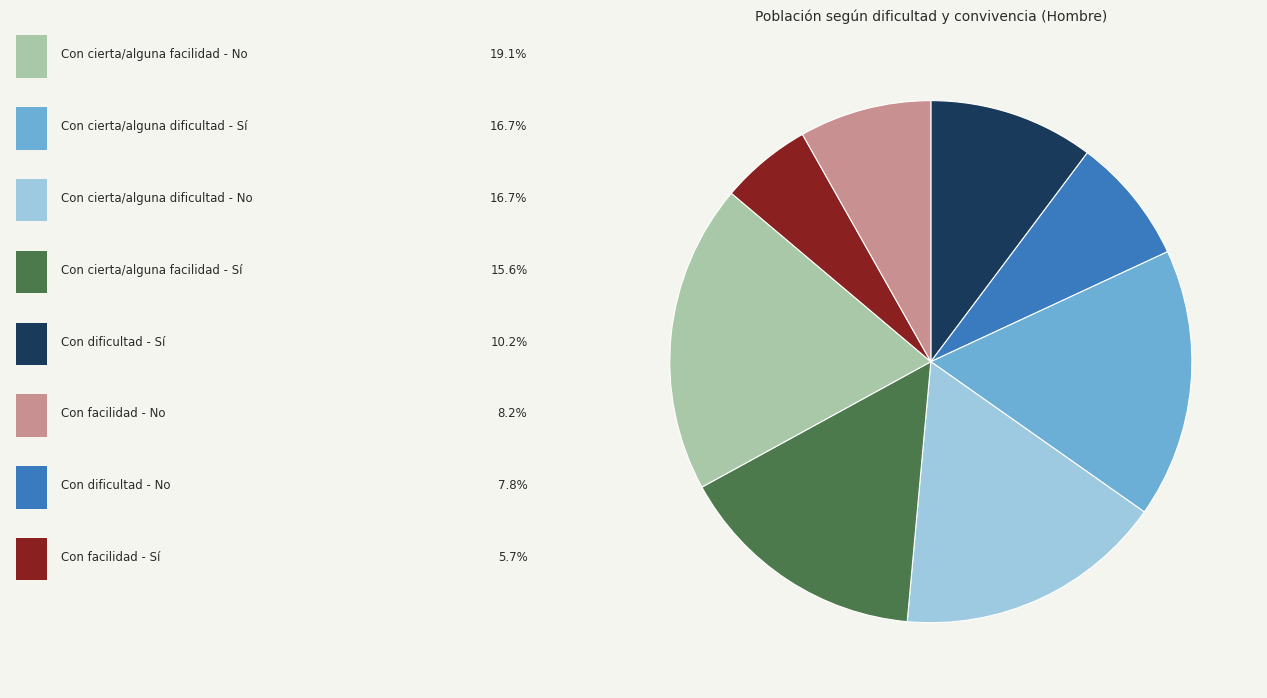

Is there a majority slice in this chart?

No